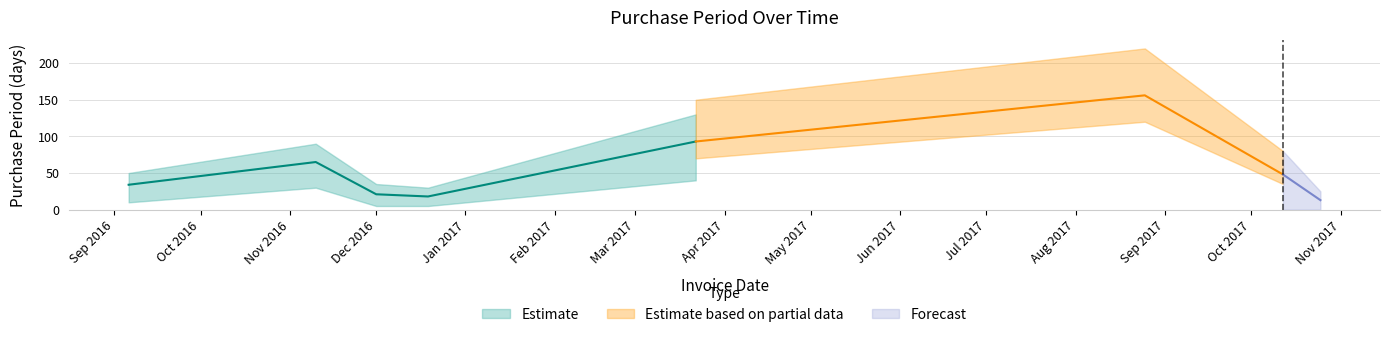

Is it true that the value at 2016-12-01 is 15?

False